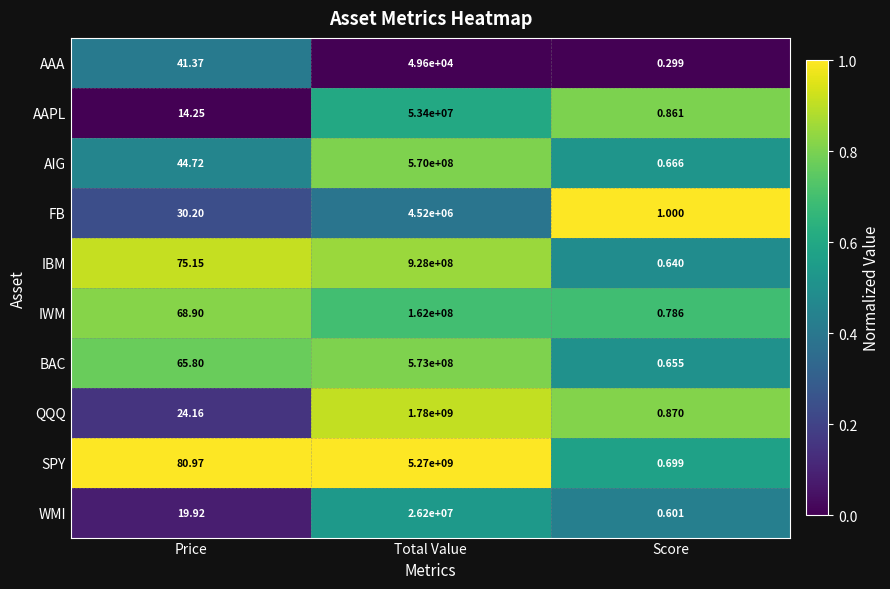

Which series changed the most between Total Value and Score?

SPY